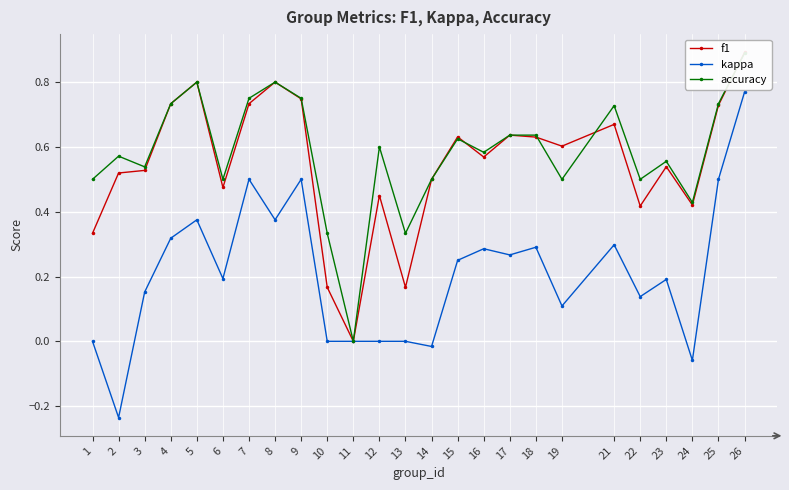

What are all the series names shown in the legend?

f1, kappa, accuracy